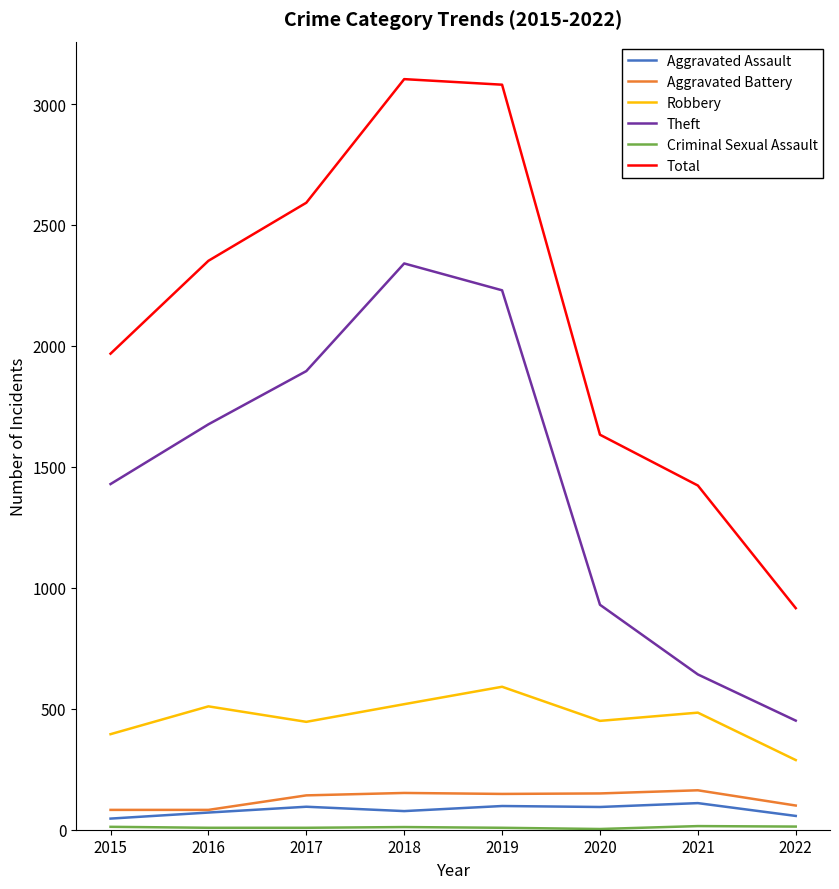

True or false: Aggravated Assault and Theft intersect in this chart.

False